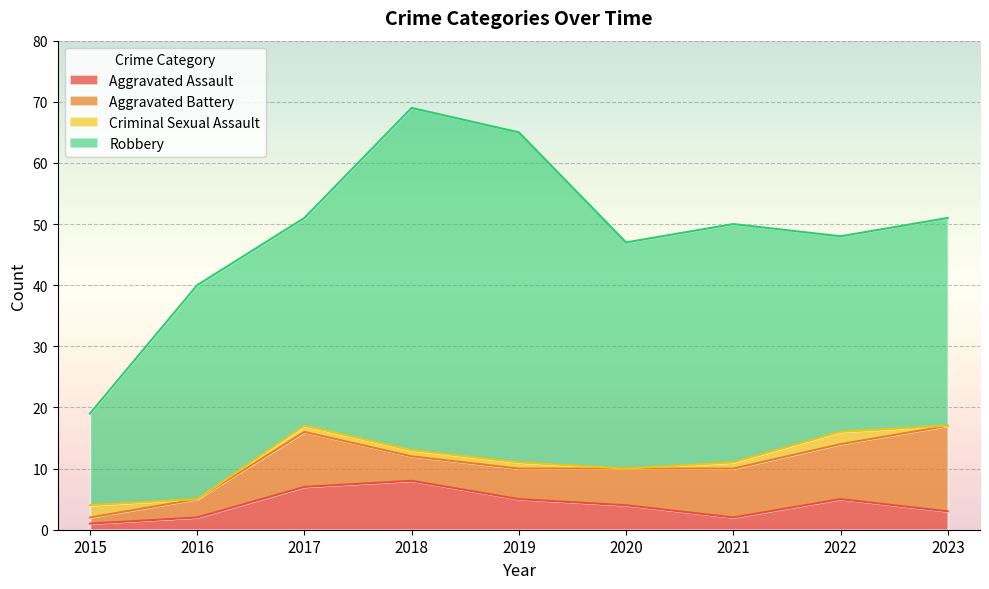

At how many categories does at least one series exceed 25?

8